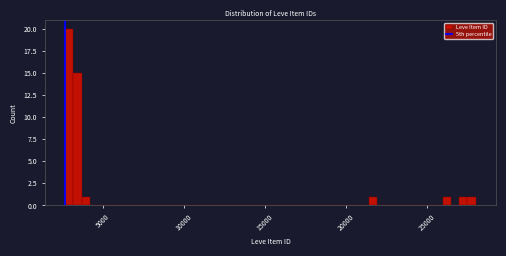

Read against the x-axis, roughly where is the centre of the tallest bar?

3000